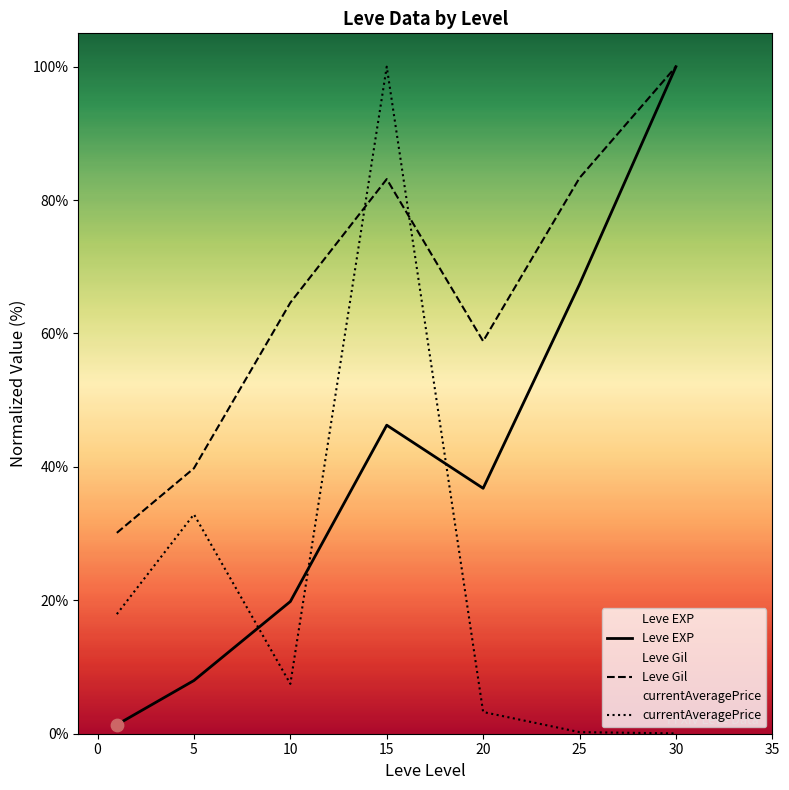

At how many categories does at least one series exceed 81?

3